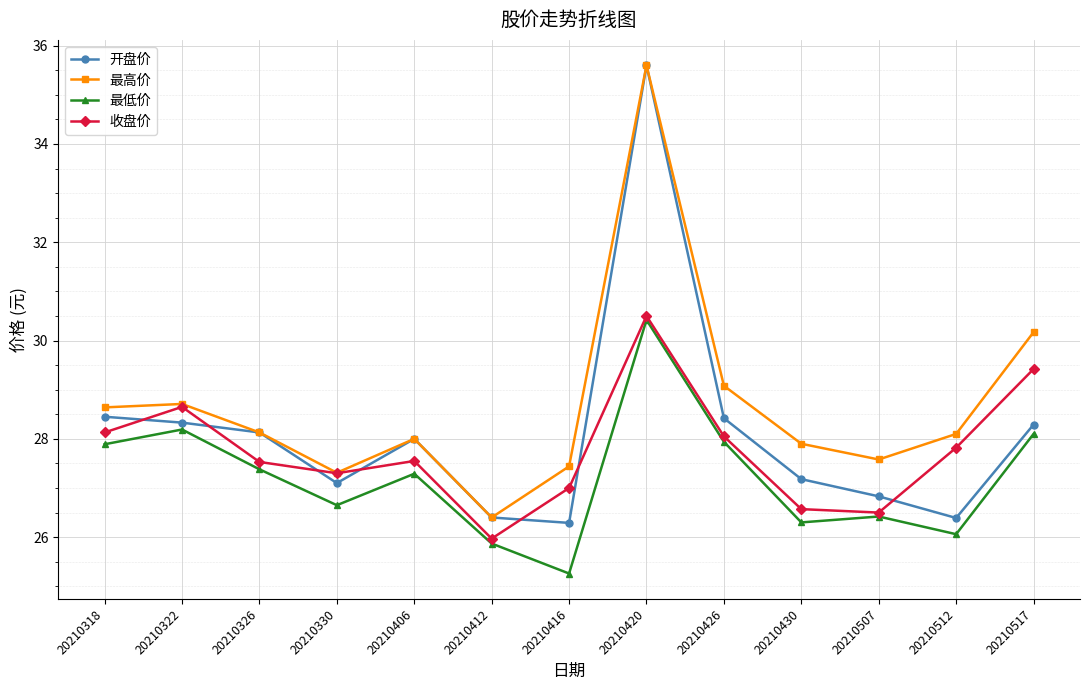

What is the maximum value shown in the chart?

35.6